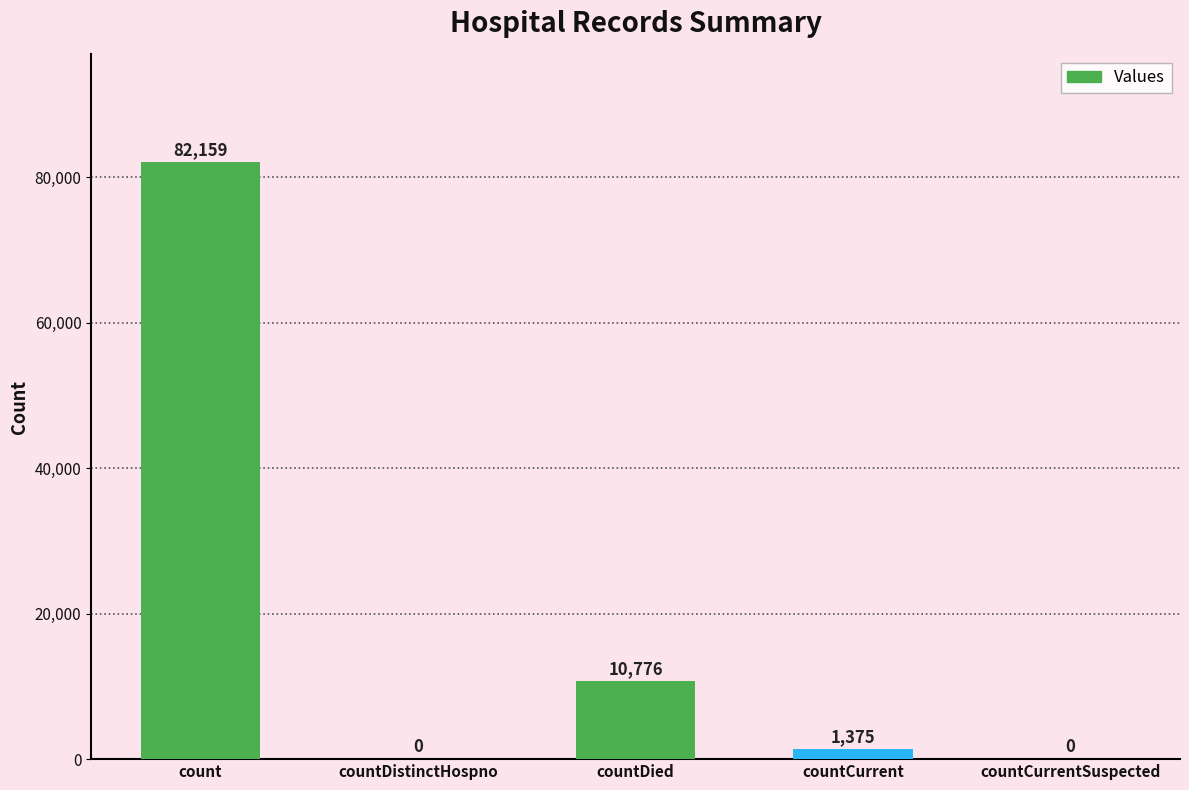

Are the bars grouped side by side (vs. stacked)?

No